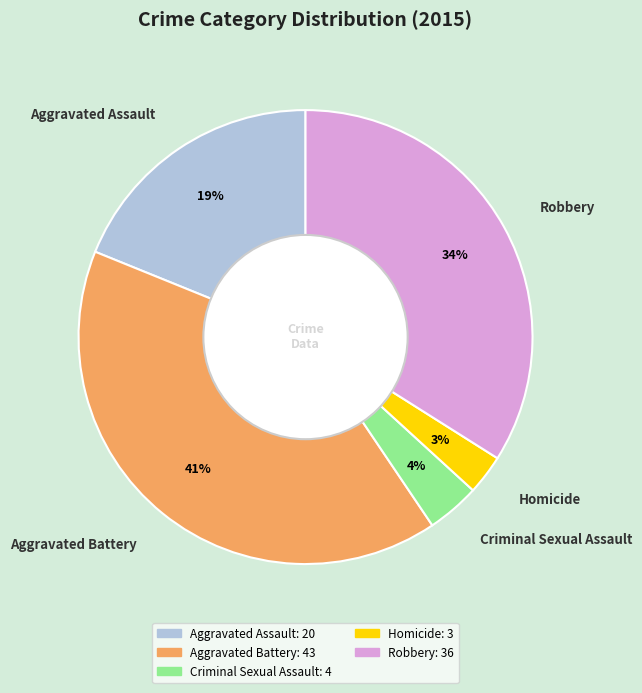

To the nearest percent, what is the average slice percentage?

20%